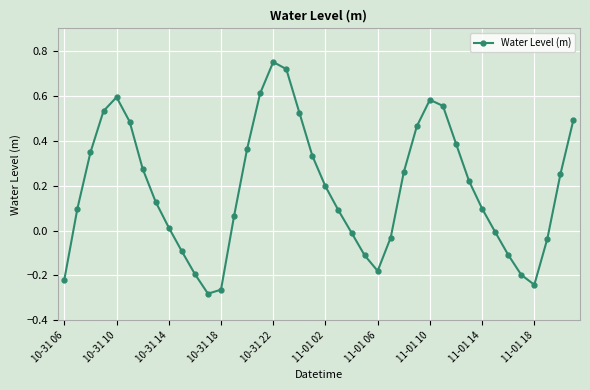

What is the difference between the maximum and minimum values?

1.0